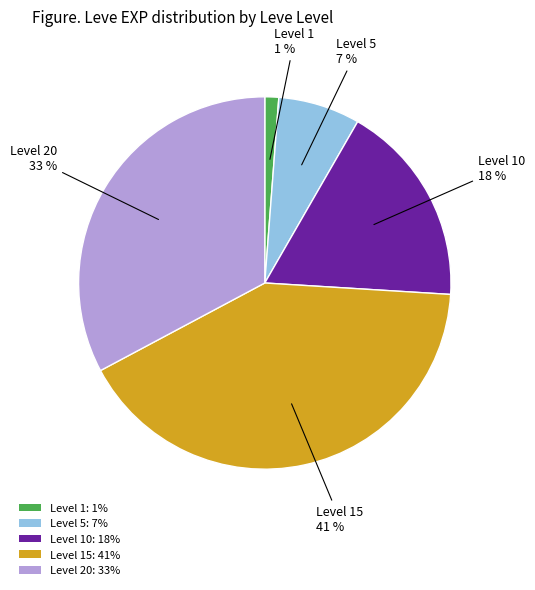

What is the ratio of the value at Level 5: 7% to the value at Level 10: 18%?

0.4